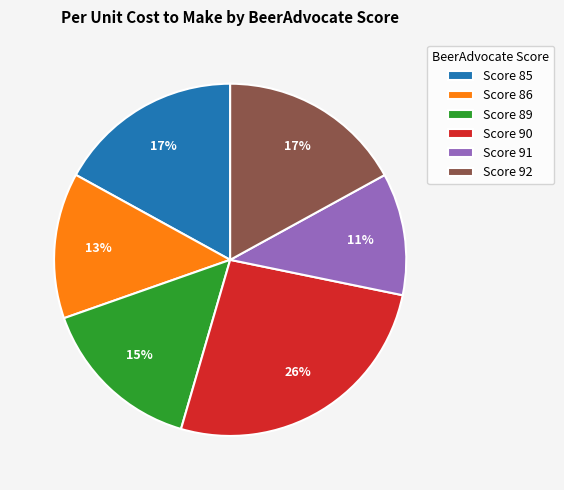

To the nearest percent, what is the combined percentage of Score 85 and Score 92?

34%